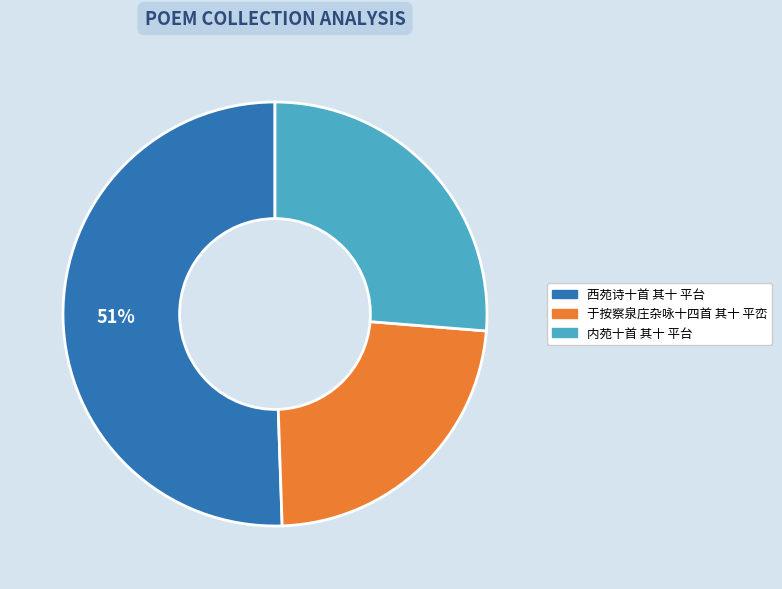

How many slices are in this pie chart?

3